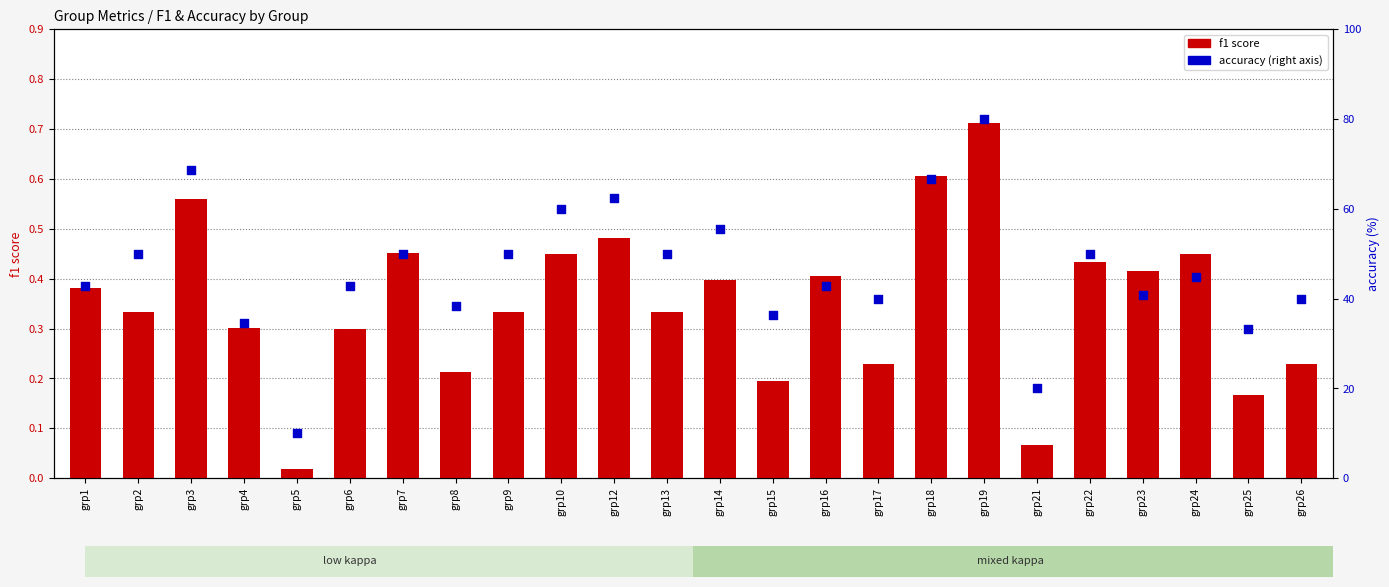

At which category is the sum across all series the highest?

grp19